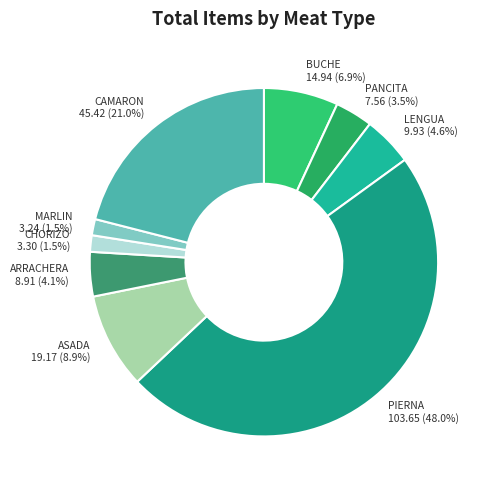

Between LENGUA and PIERNA, which is larger?

PIERNA